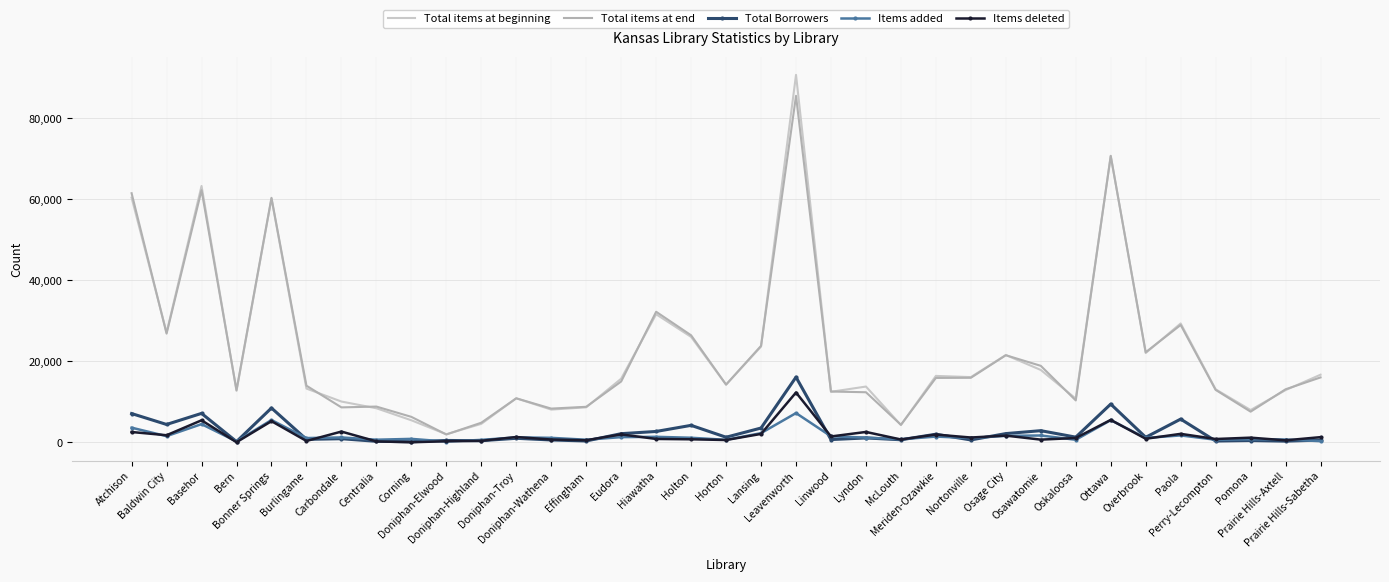

What is the maximum value shown in the chart?

90709